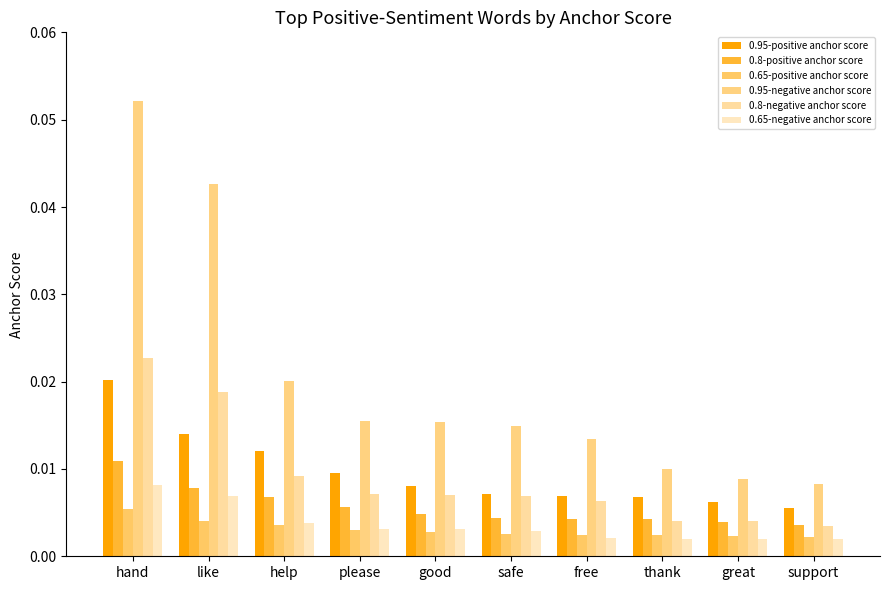

Are the bars horizontal?

No